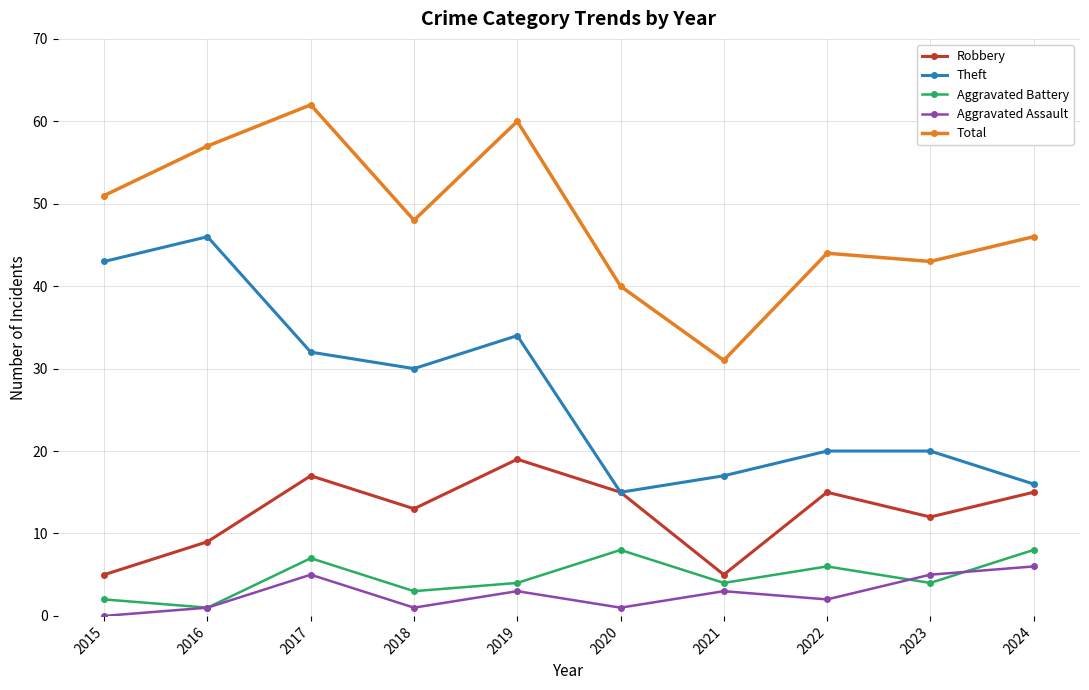

How many distinct data groups are displayed?

5